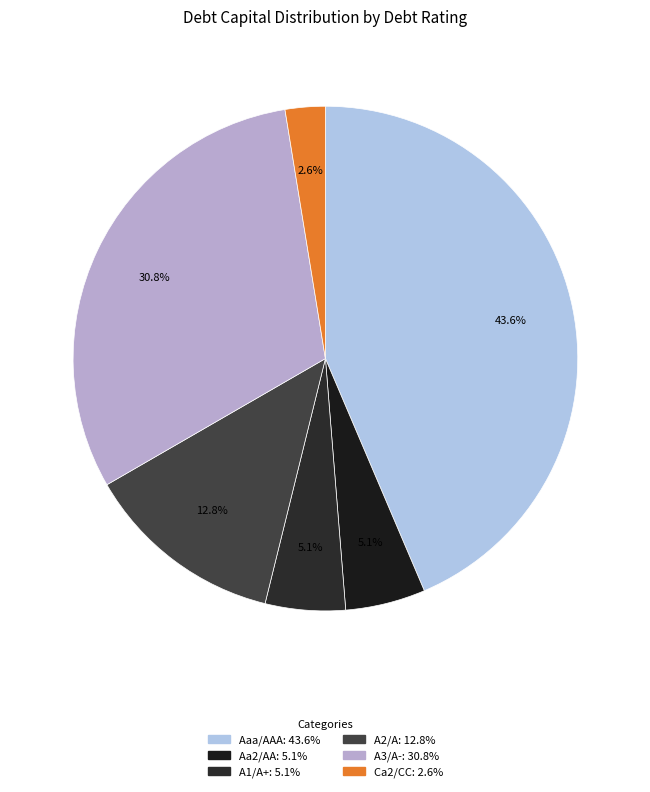

Is the sum of A3/A- and Aaa/AAA greater than half?

Yes